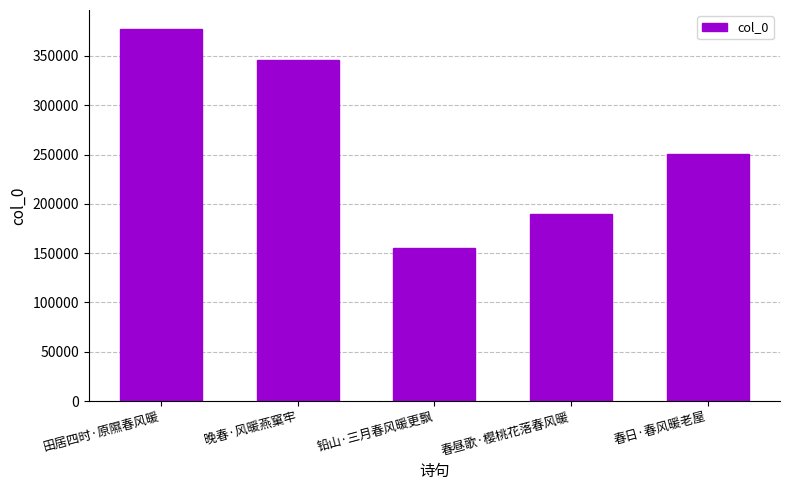

How many bars are there in total?

5